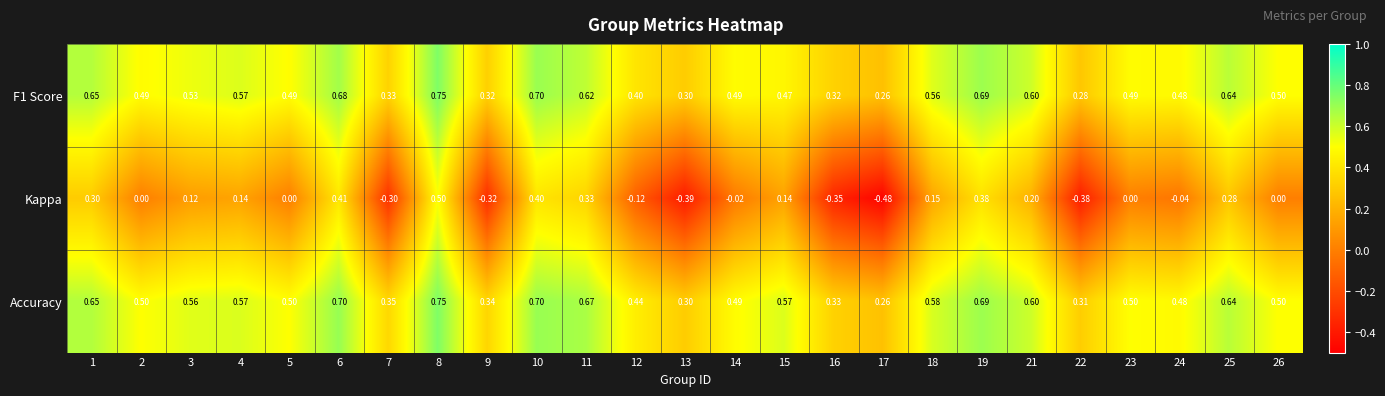

Is the value of F1 Score at 24 greater than the value of Accuracy at 12?

Yes